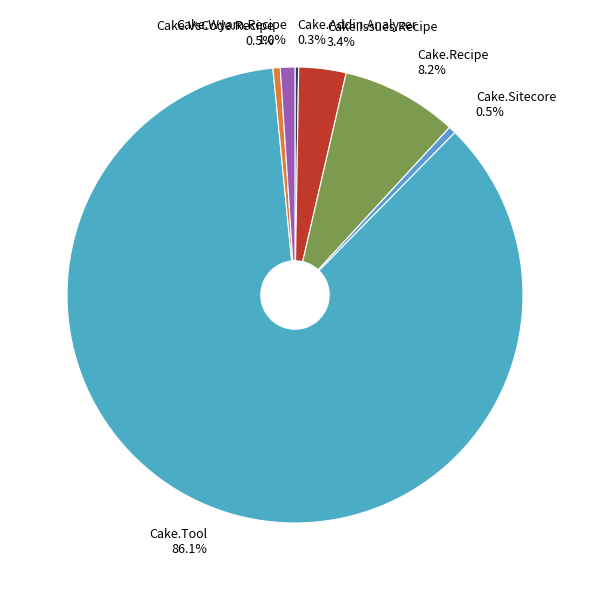

Between Cake.VsCode.Recipe and Cake.Wyam.Recipe, which is larger?

Cake.Wyam.Recipe